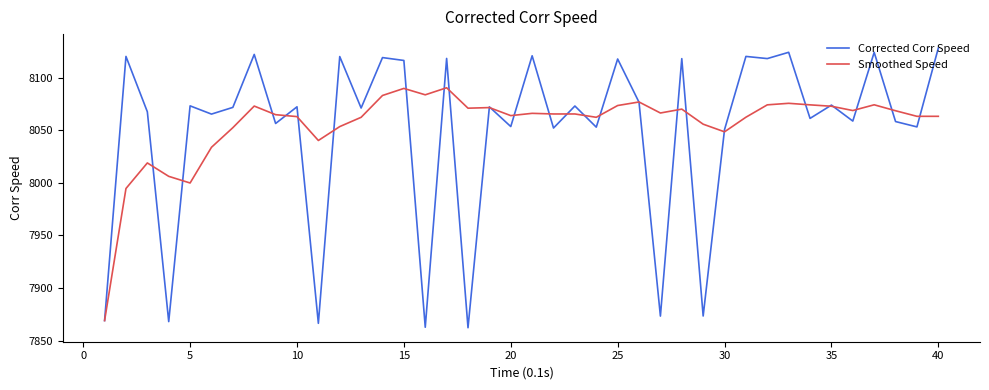

What is the smallest value displayed?

7862.2